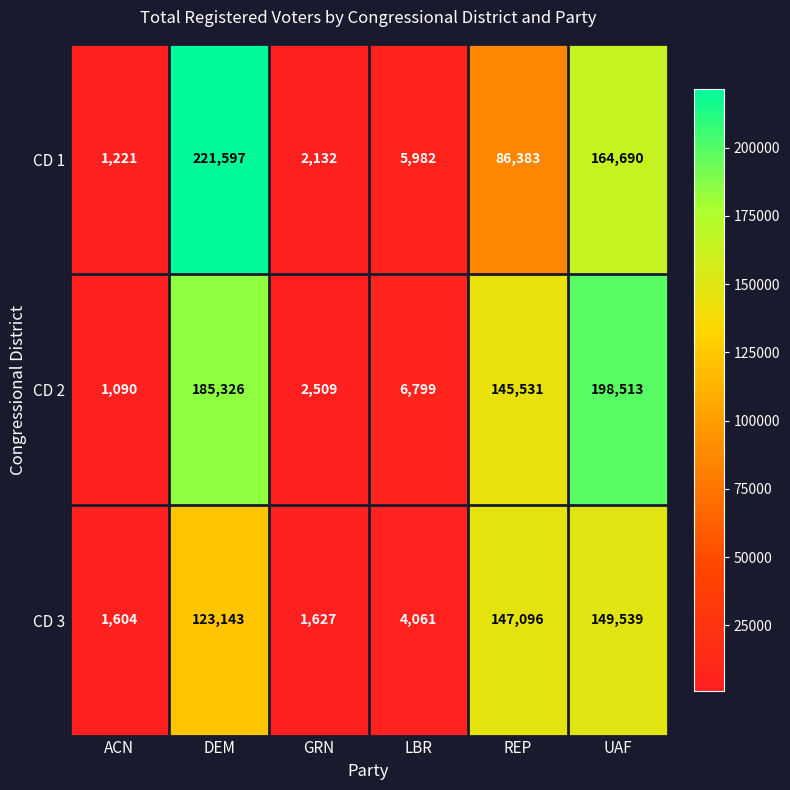

How many series are shown in this chart?

3